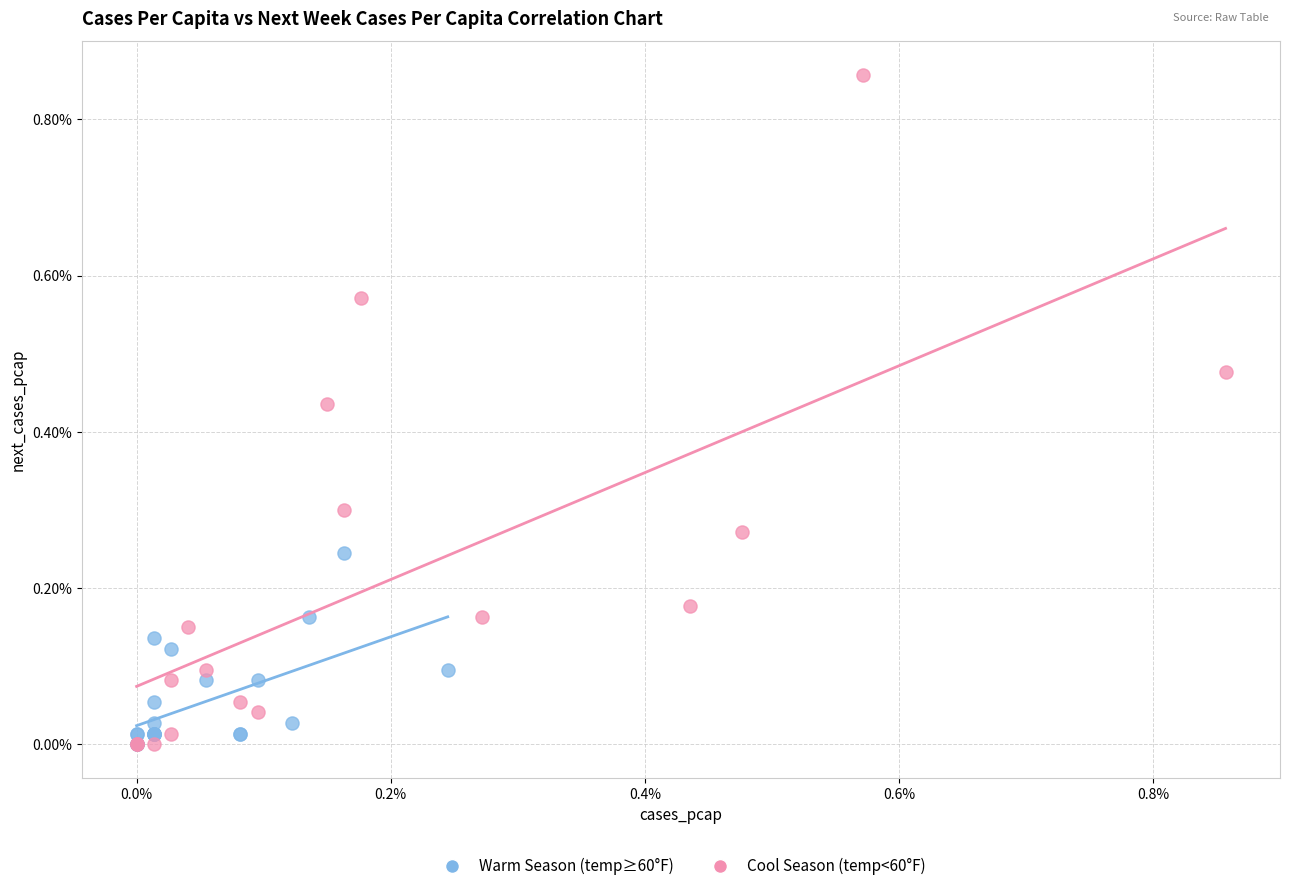

What are all the series names shown in the legend?

Warm Season (temp≥60°F), Cool Season (temp<60°F)